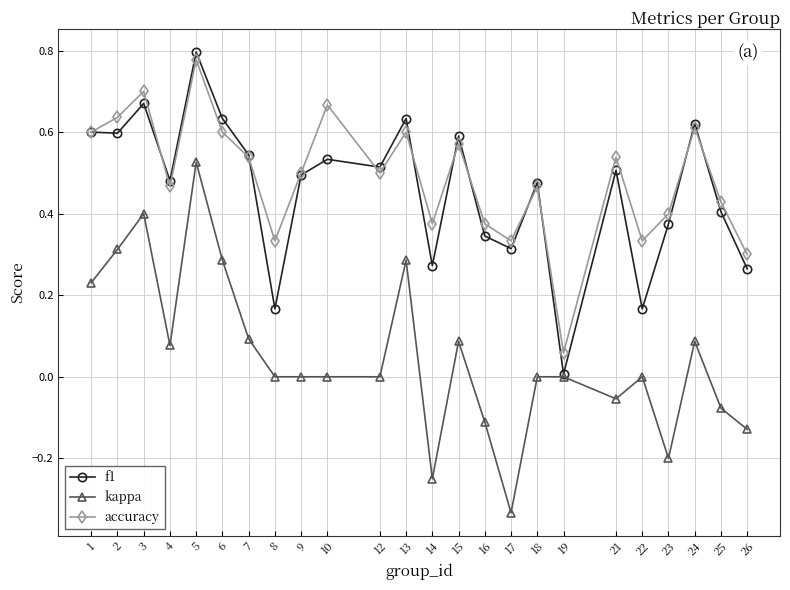

Which series changed the most between 13 and 19?

f1